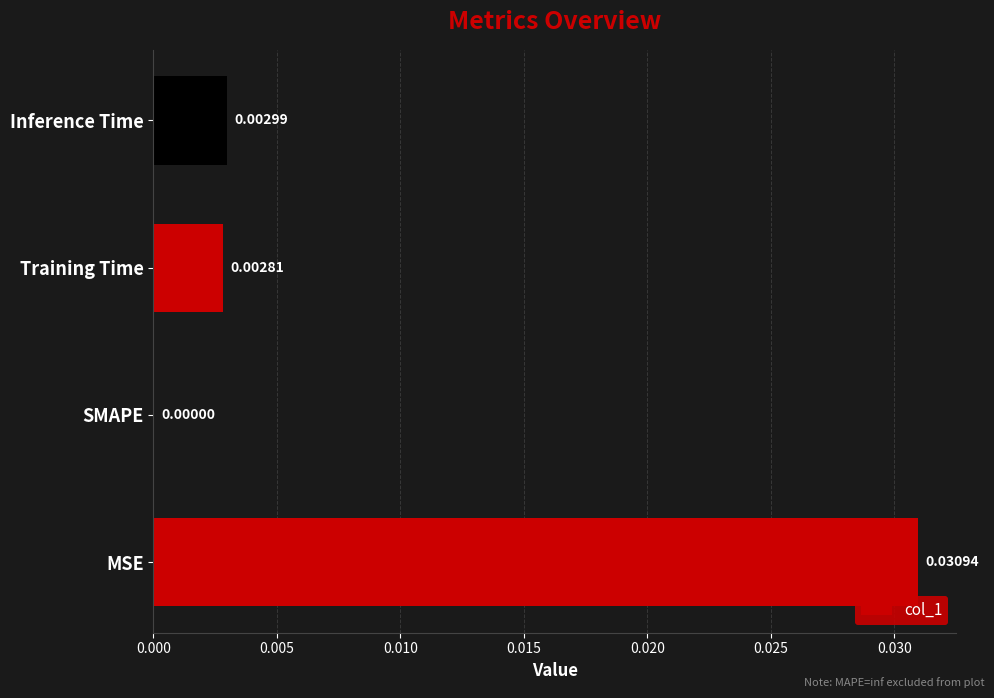

At which category does the chart reach its peak across all series?

MSE